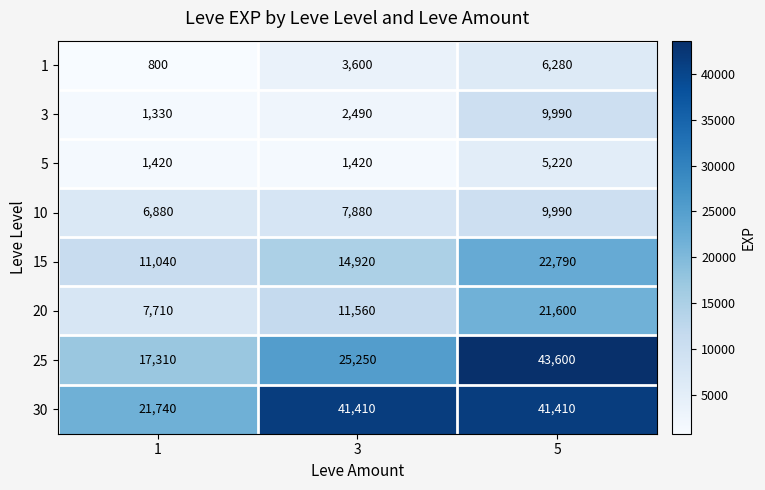

At which label does 3 reach its peak?

5